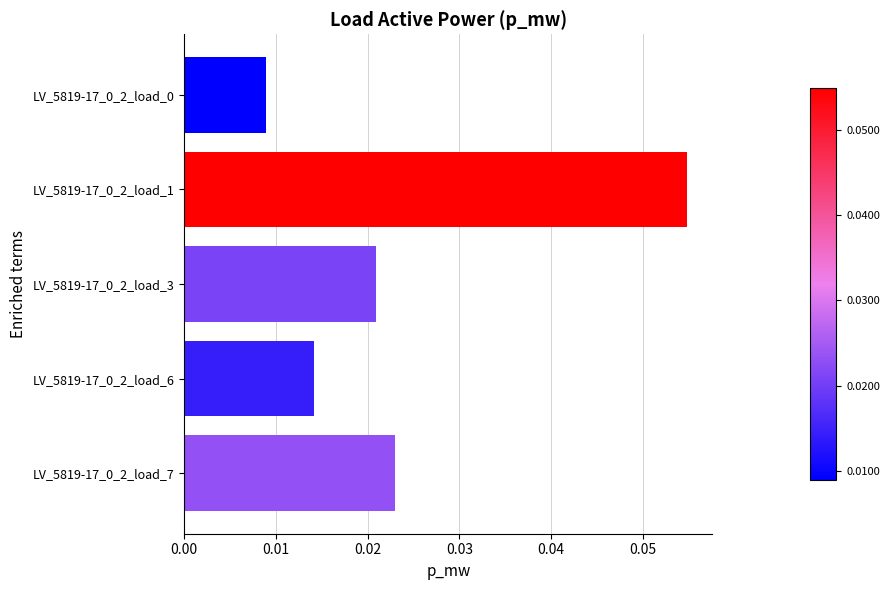

How many values are between 0 and 1?

5